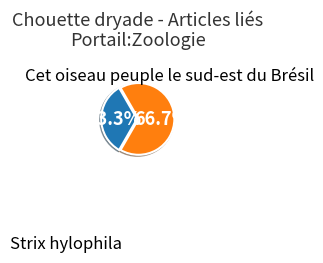

Is there a majority slice in this chart?

Yes